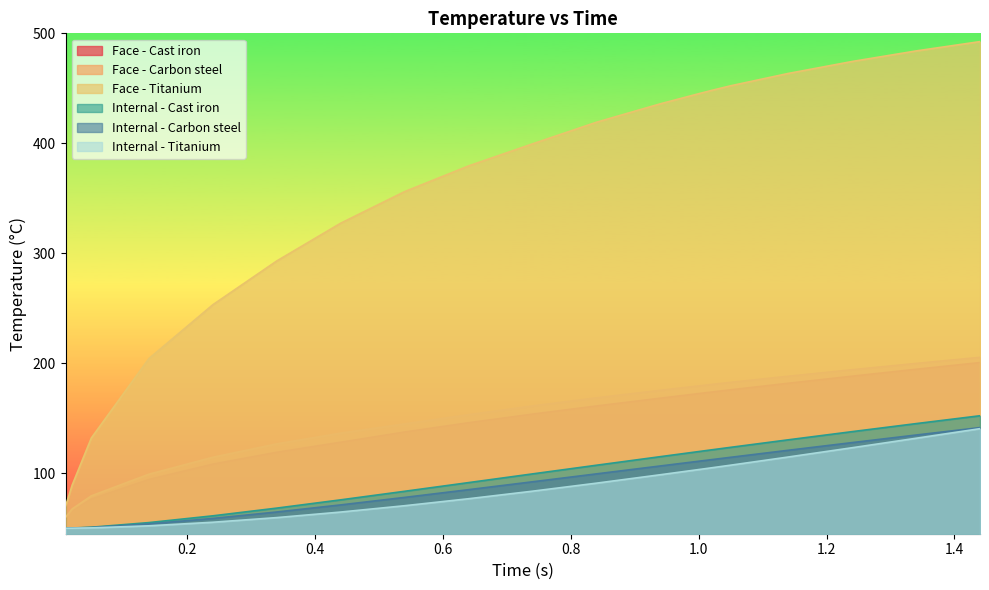

What is the total value across all series at 1.01?

1136.0